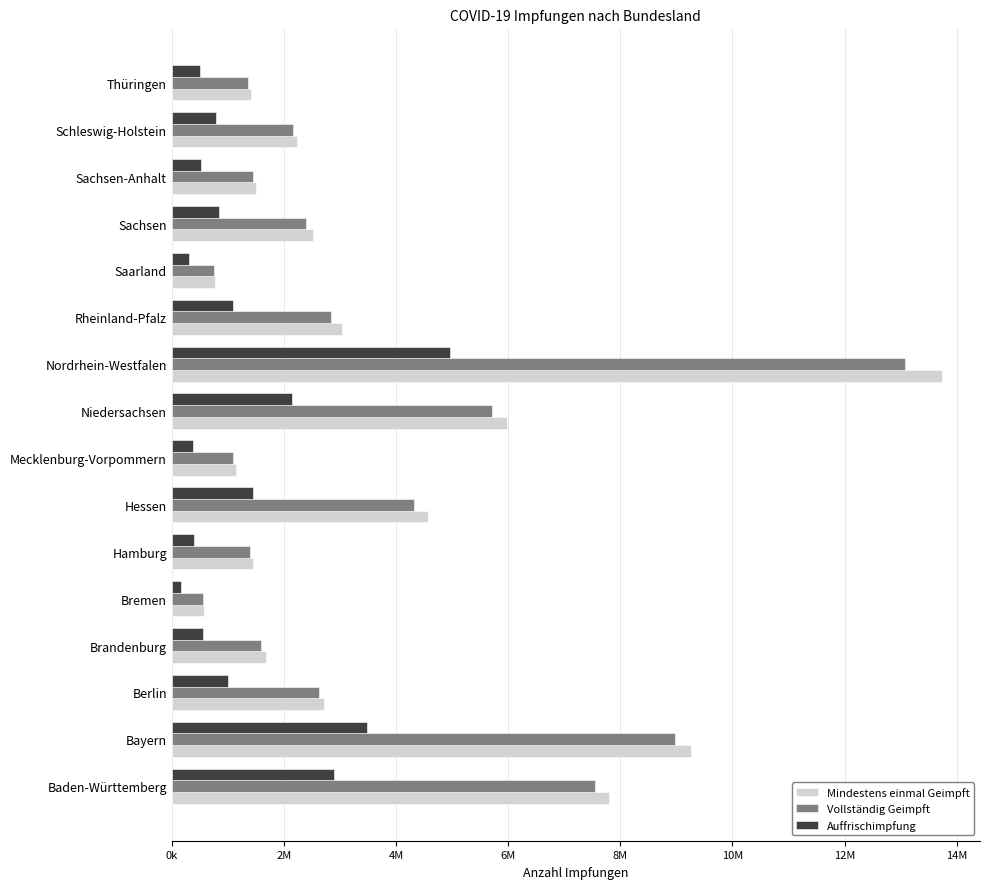

At which category is the sum across all series the highest?

Nordrhein-Westfalen